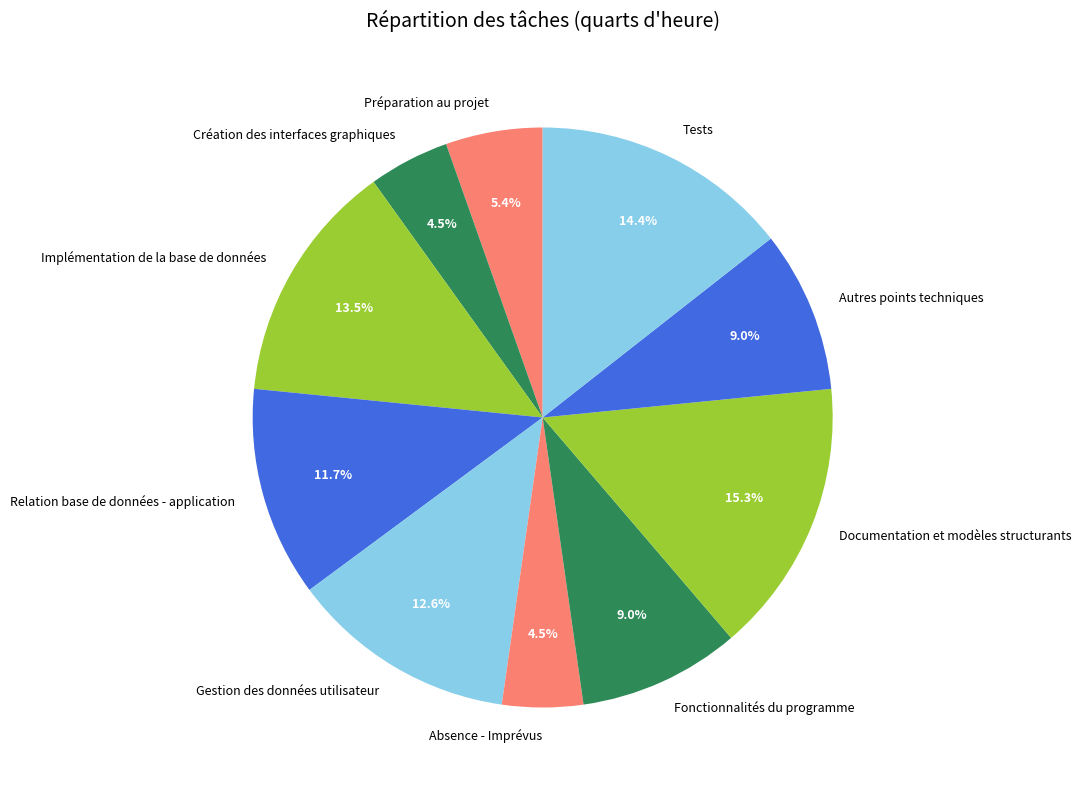

Which has a higher value, Fonctionnalités du programme or Relation base de données - application?

Relation base de données - application